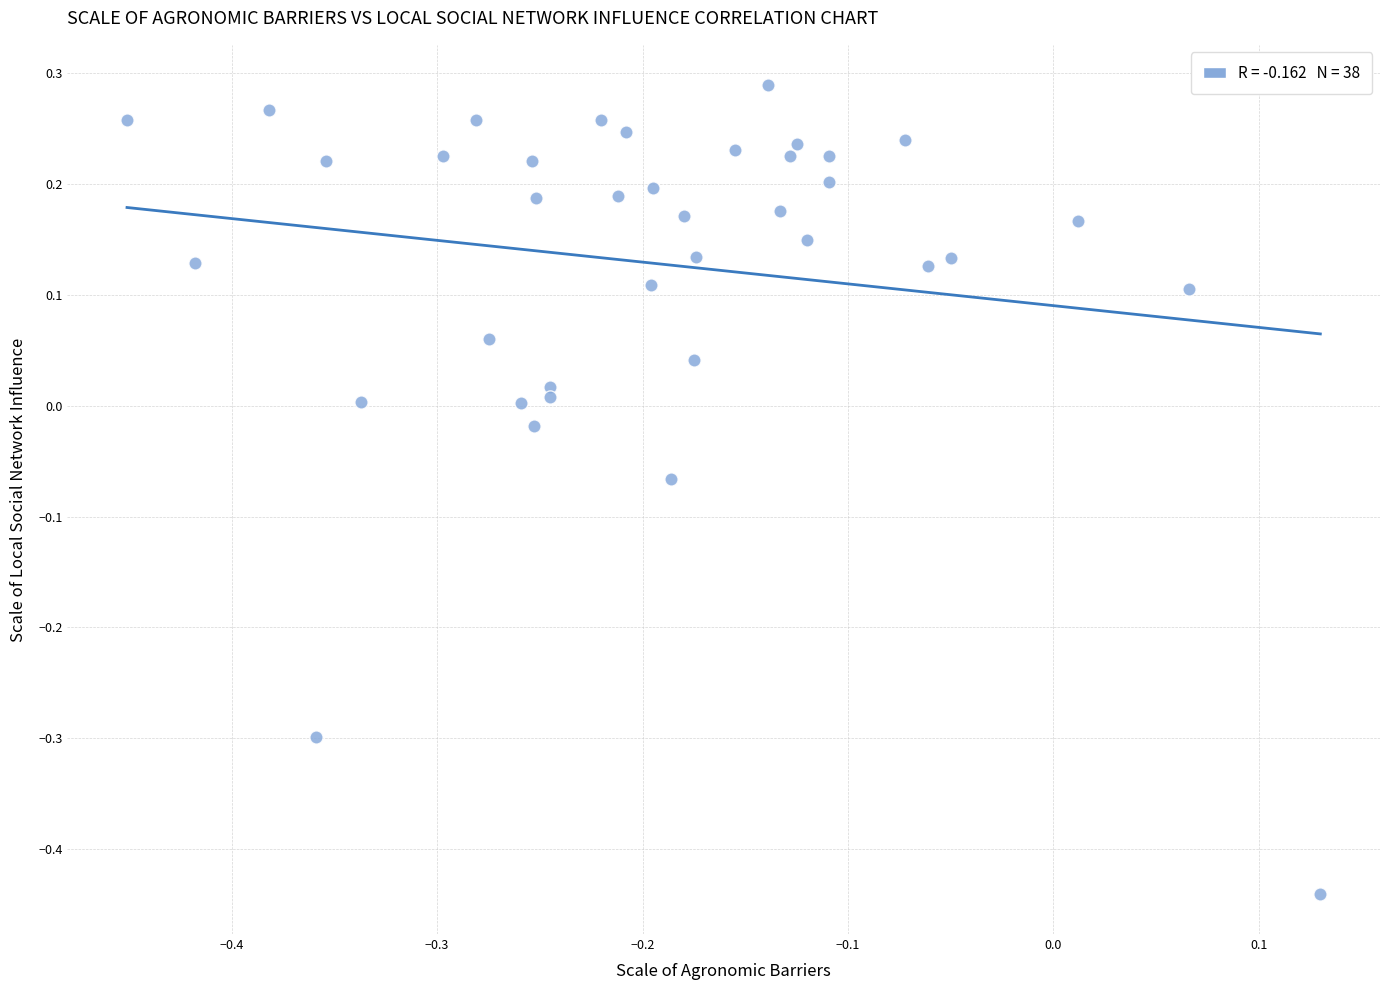

What is the range of X values (max minus min)?

0.6